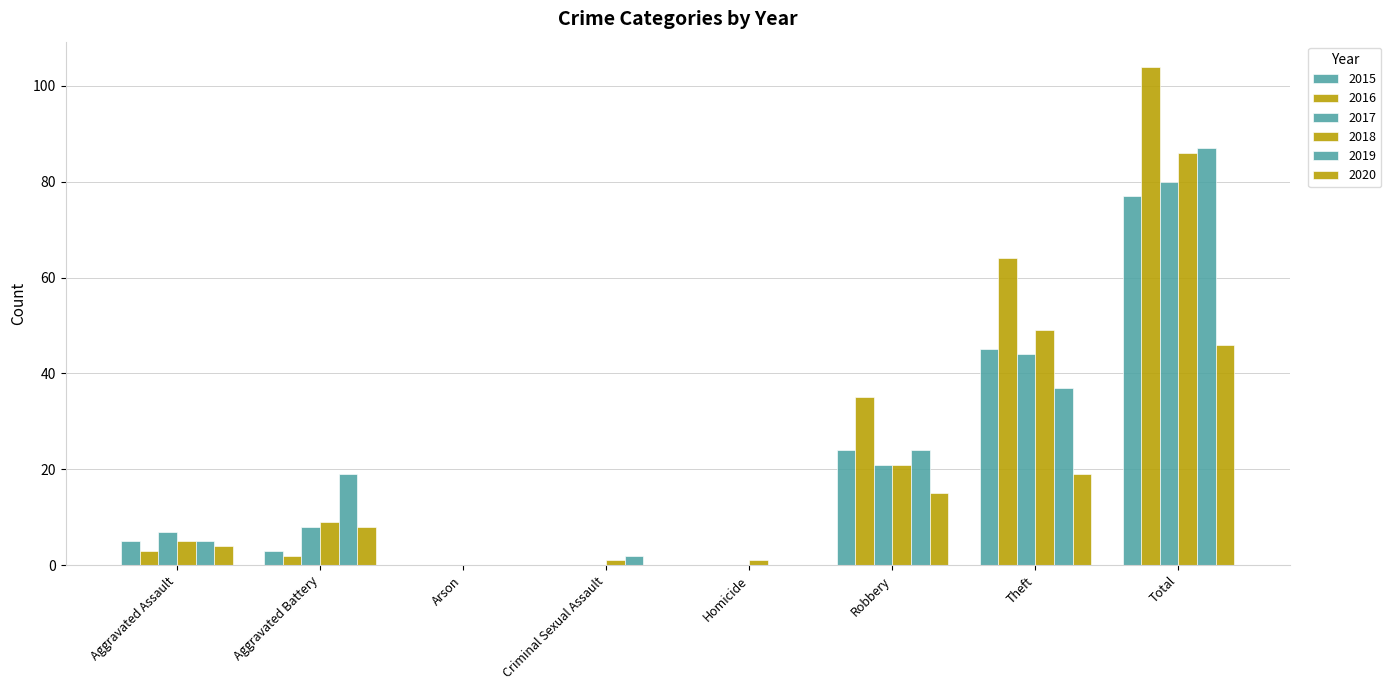

Reading left to right, list all the values displayed in this chart.

2015: 5	3	0	0	0	24	45	77
2016: 3	2	0	0	0	35	64	104
2017: 7	8	0	0	0	21	44	80
2018: 5	9	0	1	1	21	49	86
2019: 5	19	0	2	0	24	37	87
2020: 4	8	0	0	0	15	19	46